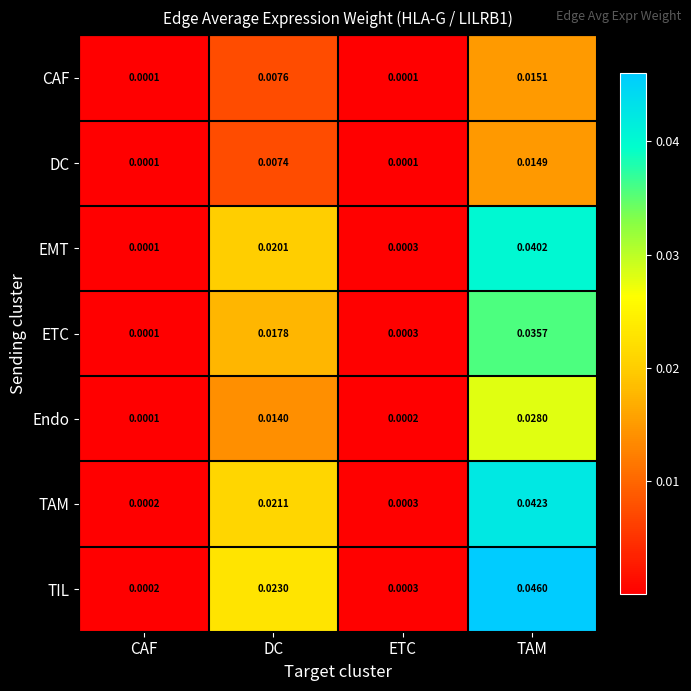

Rank the series by their maximum value, from lowest to highest.

DC, CAF, Endo, ETC, EMT, TAM, TIL